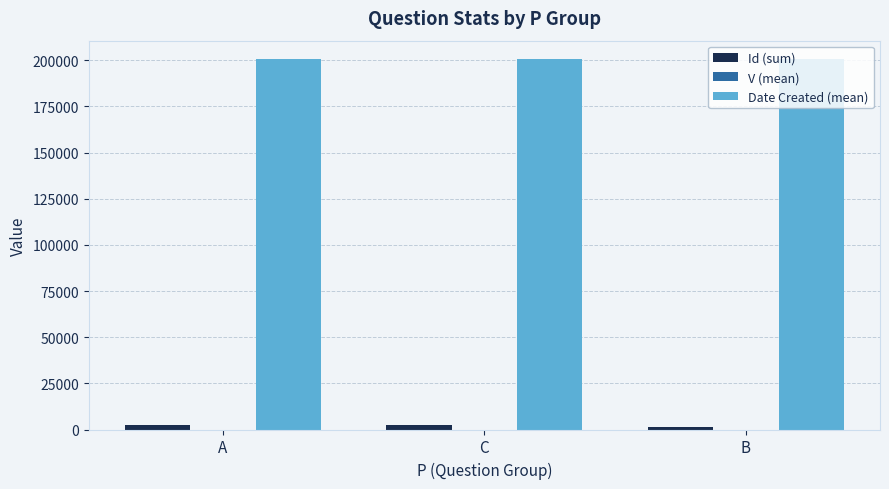

True or false: Date Created (mean) has a value of 313259 at B.

False